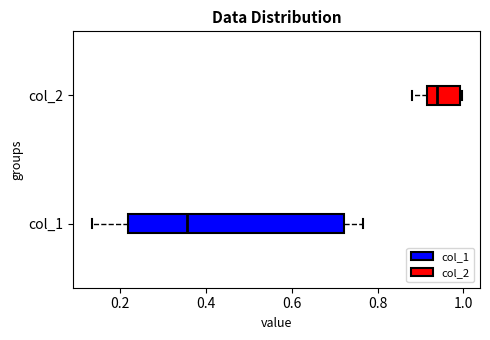

Comparing the boxes themselves (not the whiskers), which one is the widest?

col_1